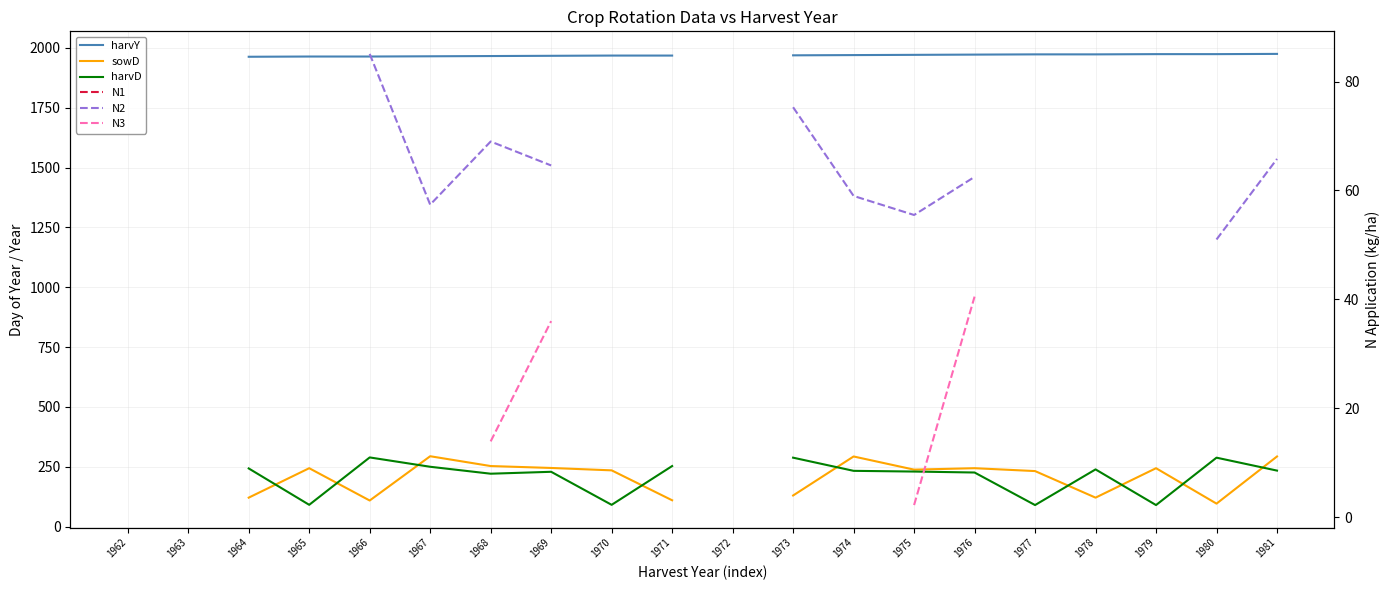

Which category has the lowest value across all series?

1975